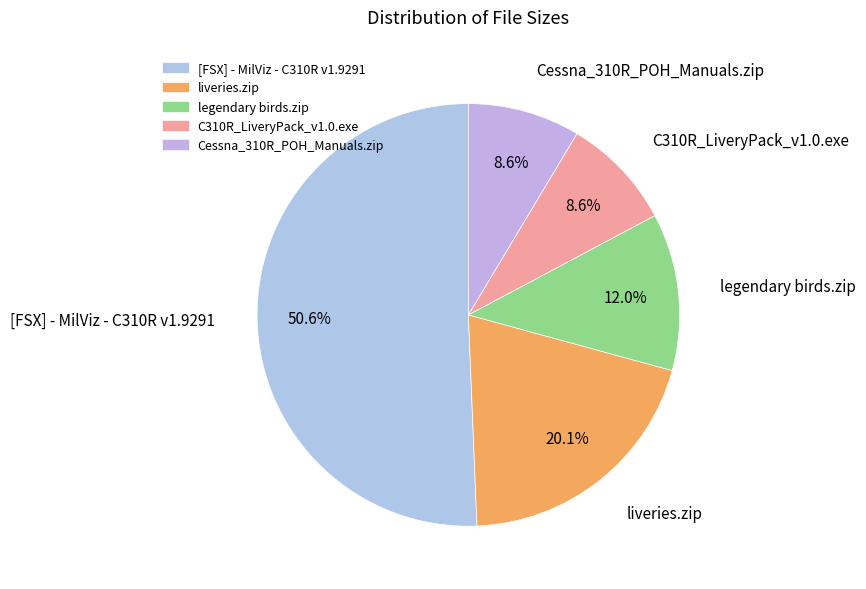

What is the ratio of the value at liveries.zip to the value at [FSX] - MilViz - C310R v1.9291?

0.4